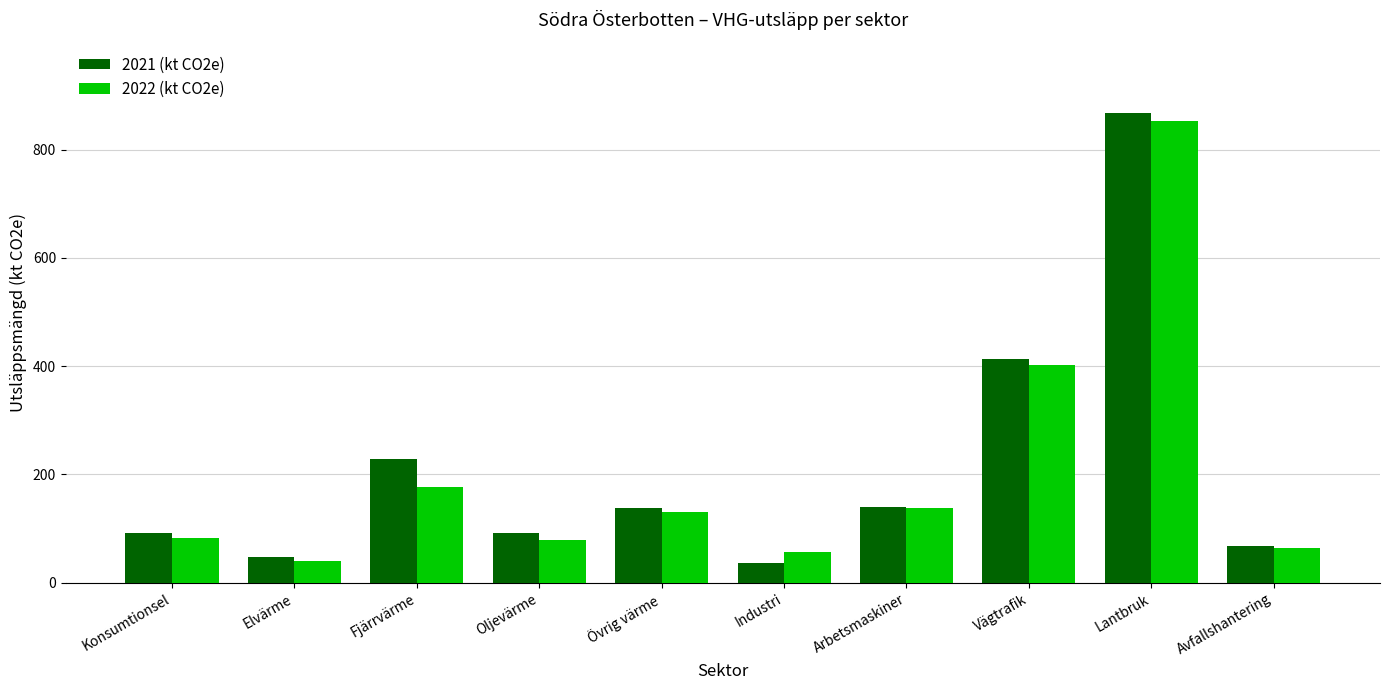

List the series in order of their overall mean, lowest first.

2022 (kt CO2e), 2021 (kt CO2e)